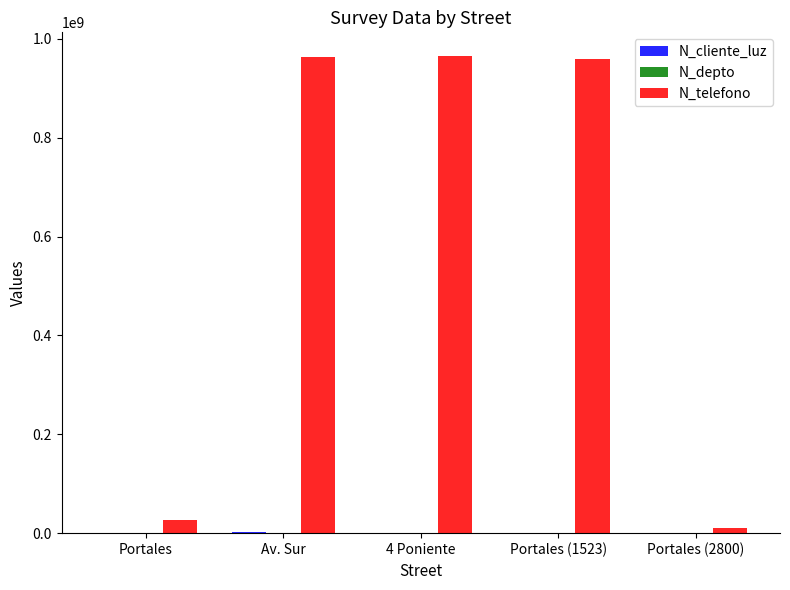

Which series changed the most between Av. Sur and Portales (2800)?

N_telefono